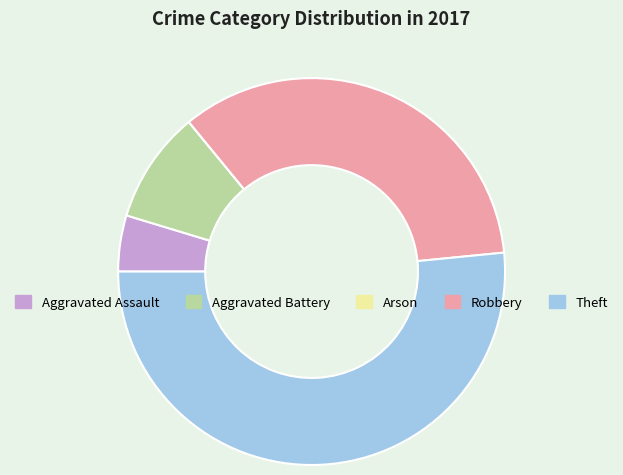

Do Aggravated Assault and Aggravated Battery together represent more than half of the pie?

No